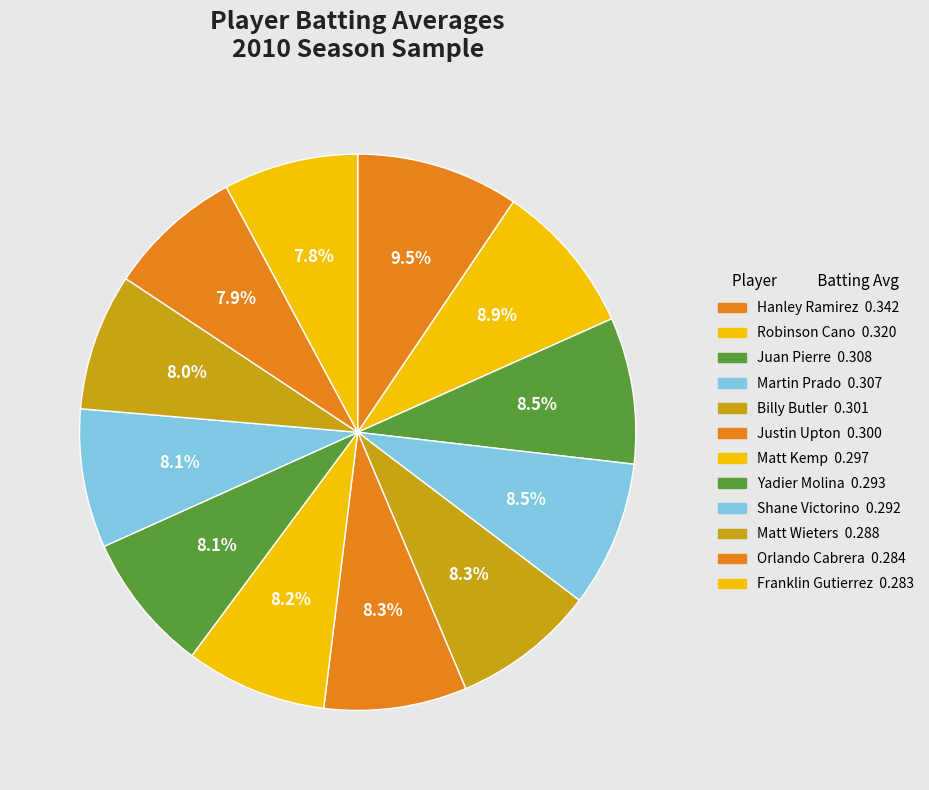

To the nearest percent, what portion does Robinson Cano represent?

9%